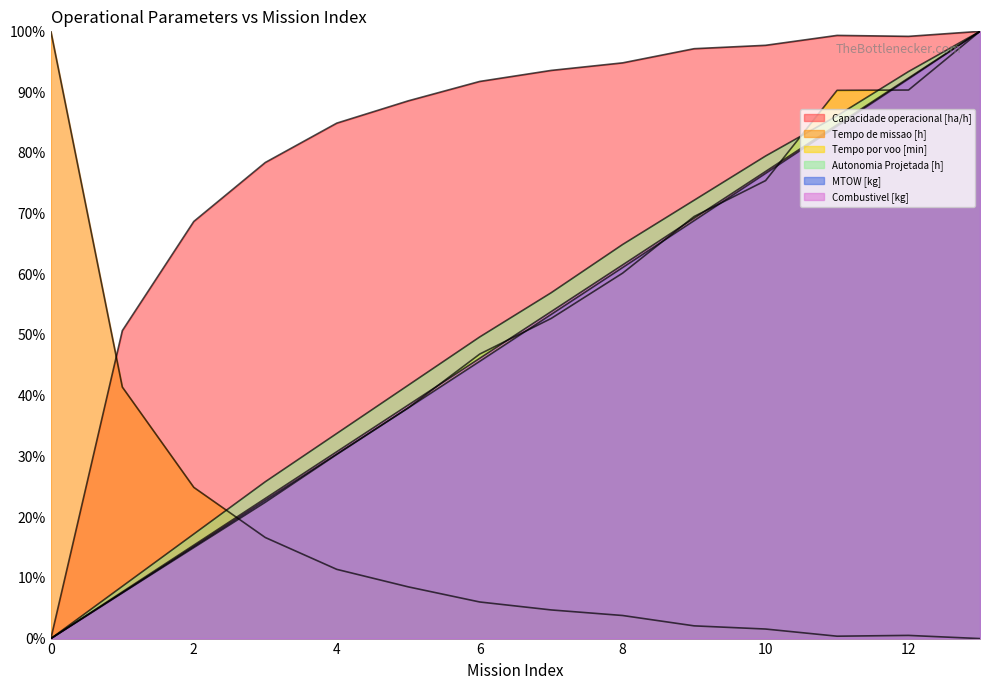

After their last crossing, which series has the higher values: Tempo de missao [h] or Capacidade operacional [ha/h]?

Capacidade operacional [ha/h]